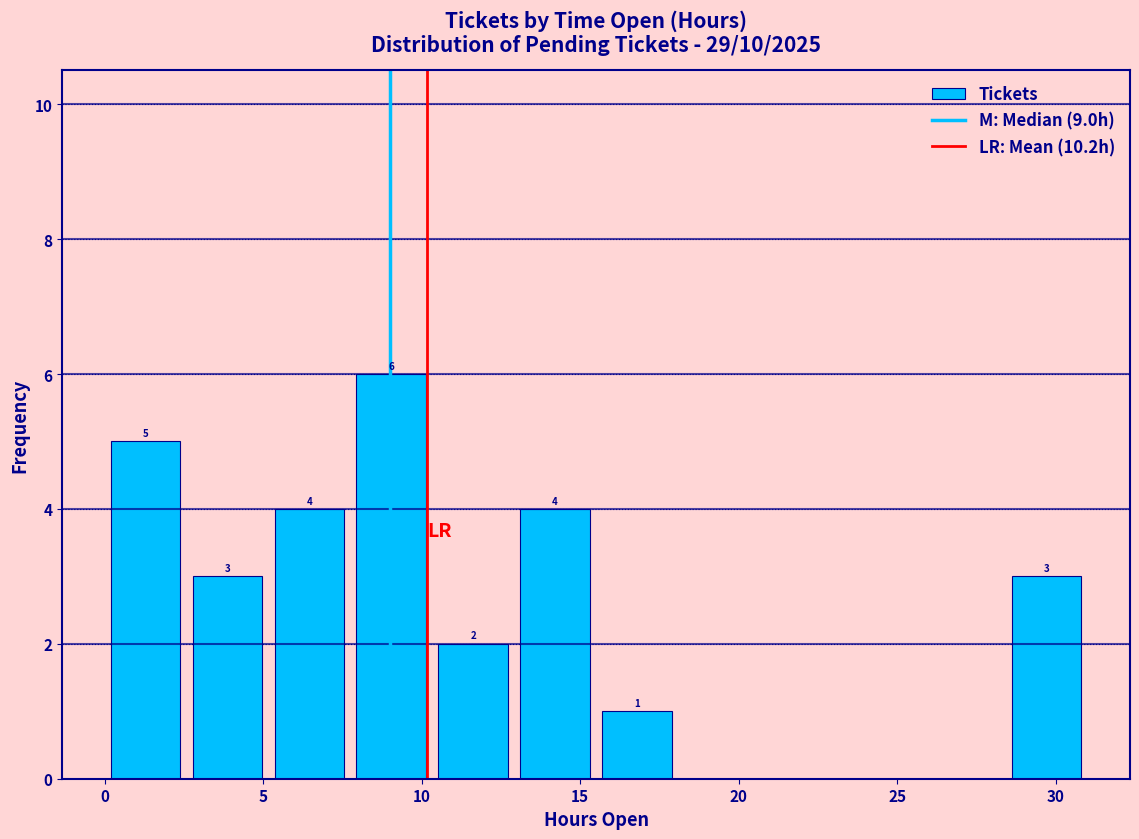

Which range on the x-axis has the tallest bar?

8.0 to 10.5